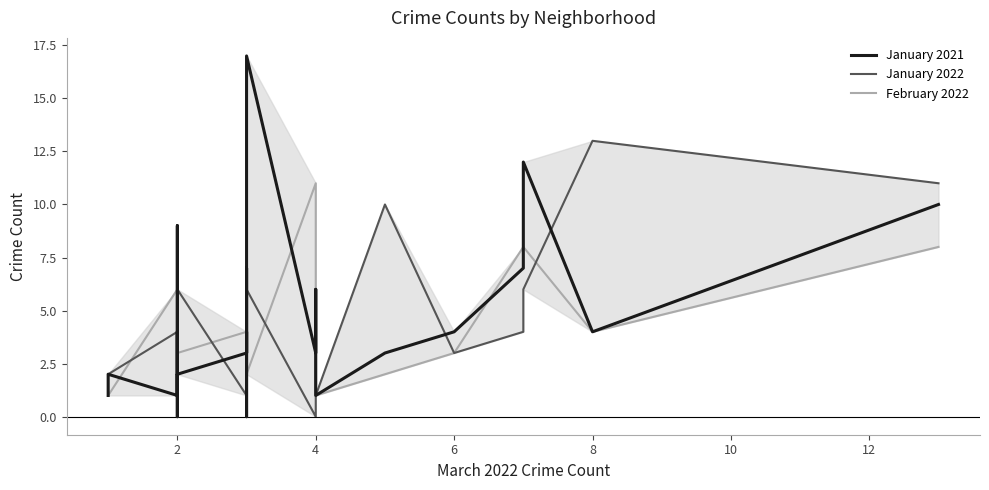

Which series has the largest total across all categories?

January 2021